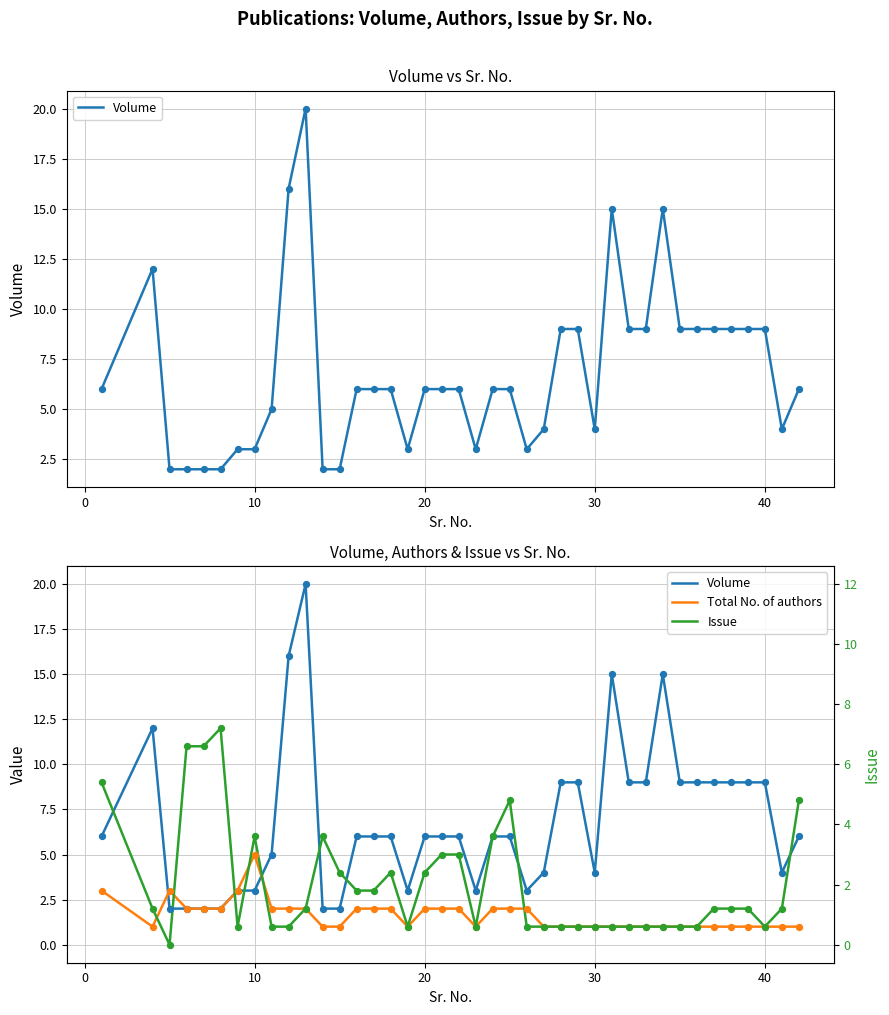

What are all the series names shown in the legend?

Volume, Issue, Total No. of authors